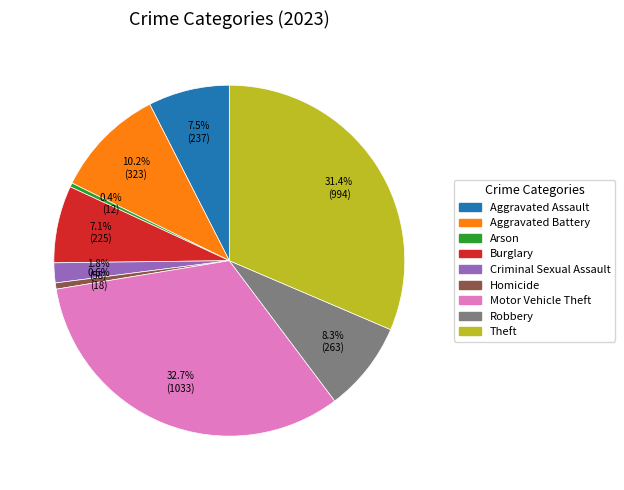

How many slices are in this pie chart?

9